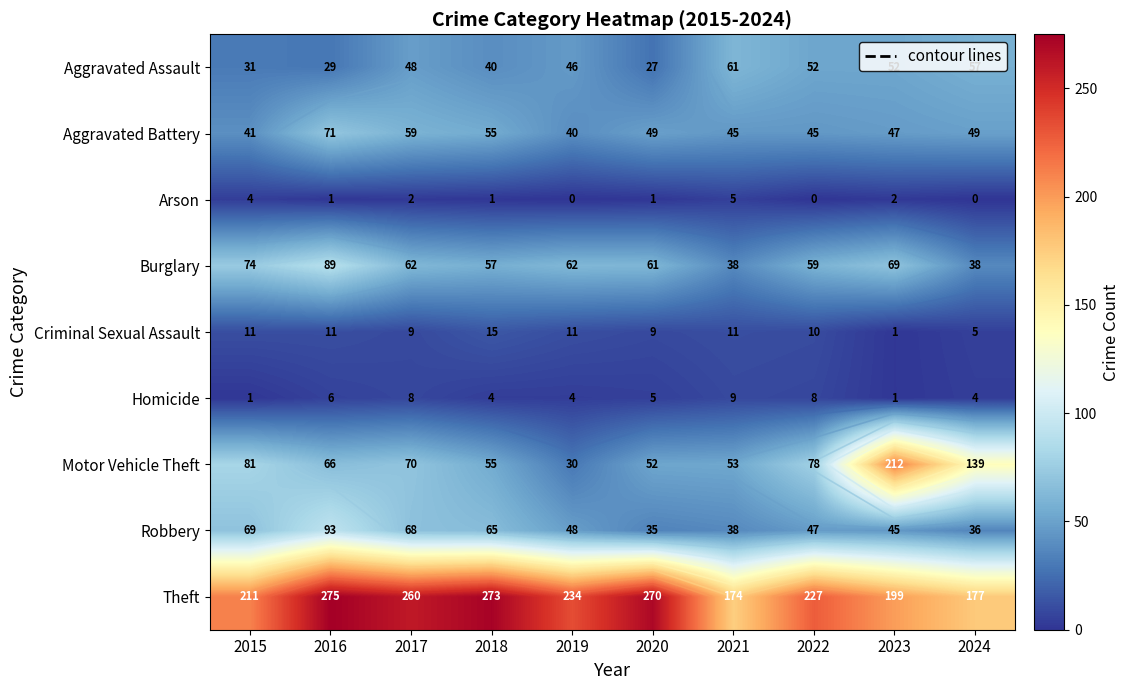

At which category does the chart reach its peak across all series?

2016